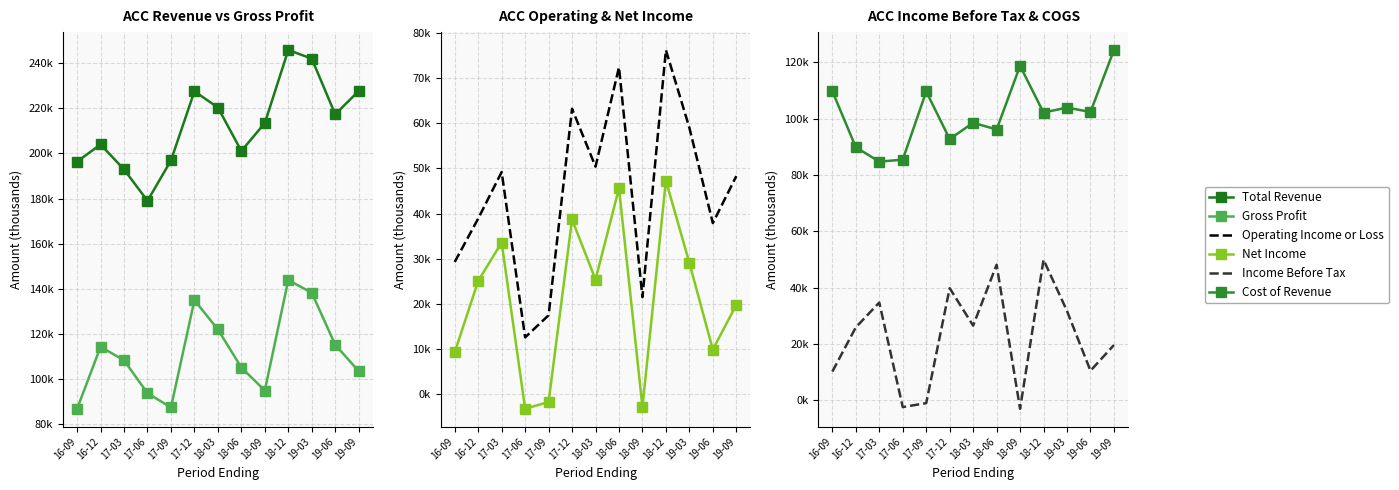

What is the average value of the Net Income series?

21238